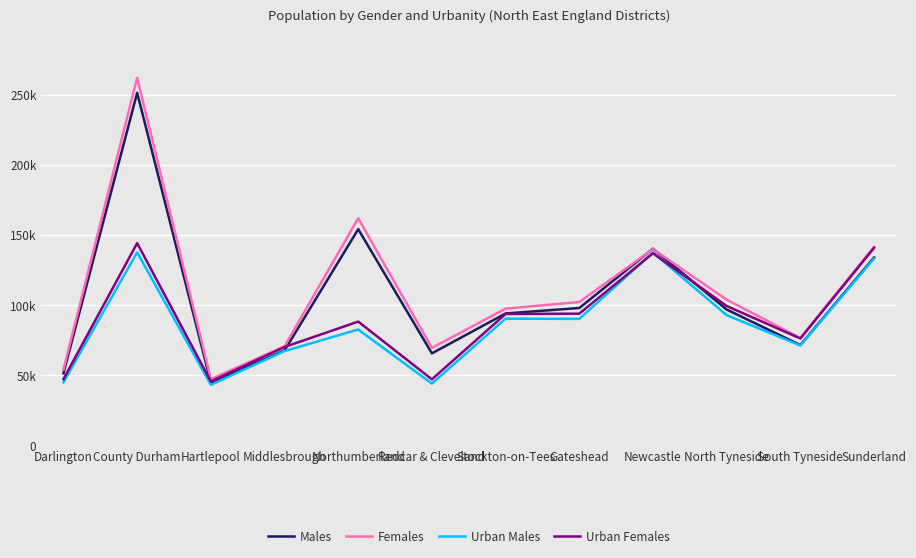

Where is the first local minimum for Females?

Hartlepool